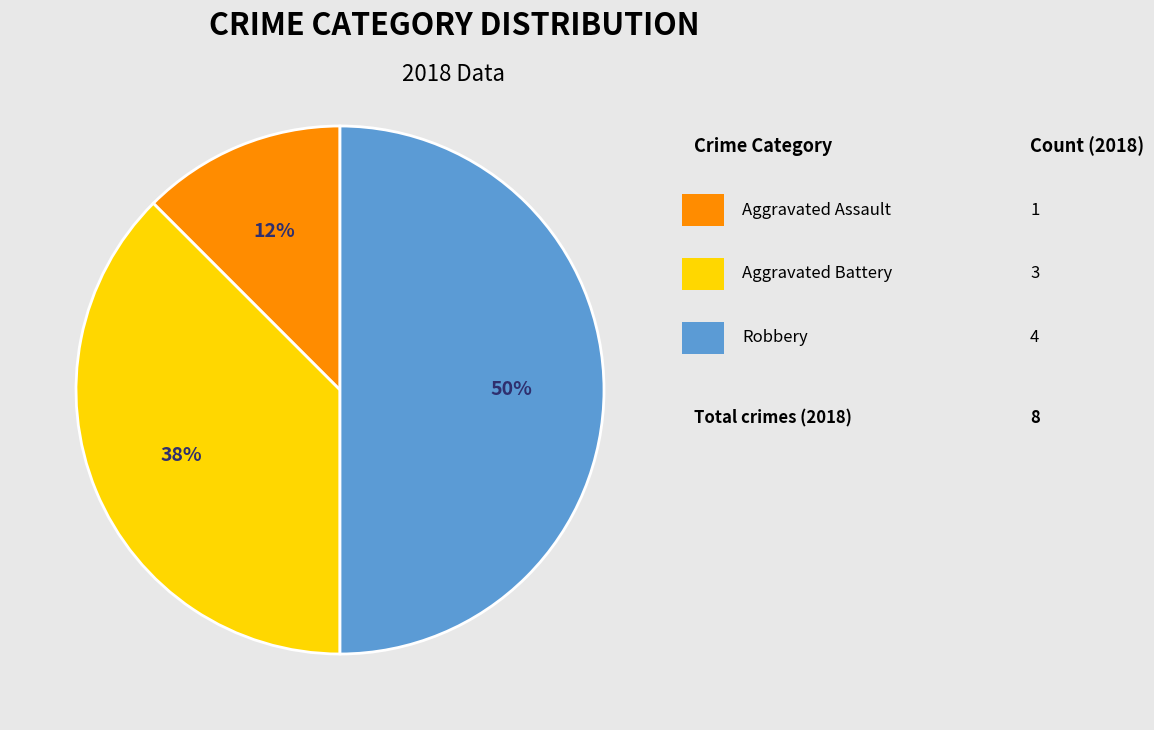

To the nearest percent, what is the average slice percentage?

33%